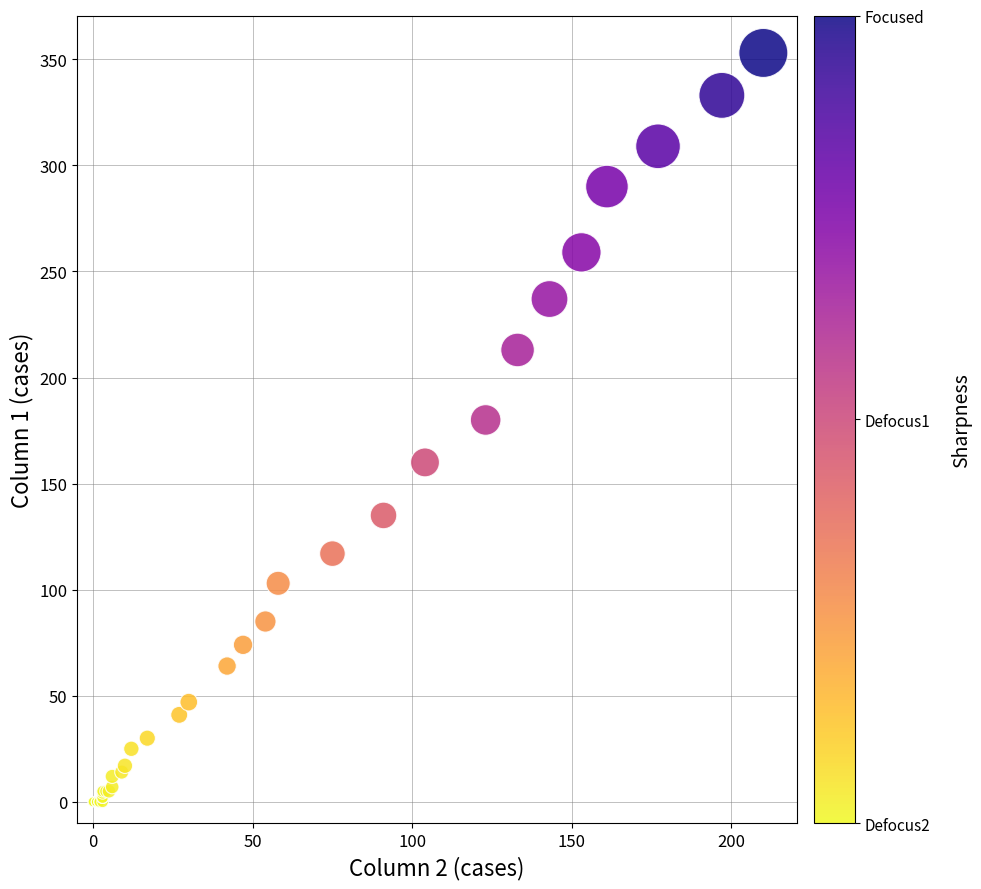

What Y value in the scatter plot is closest to 176?

180